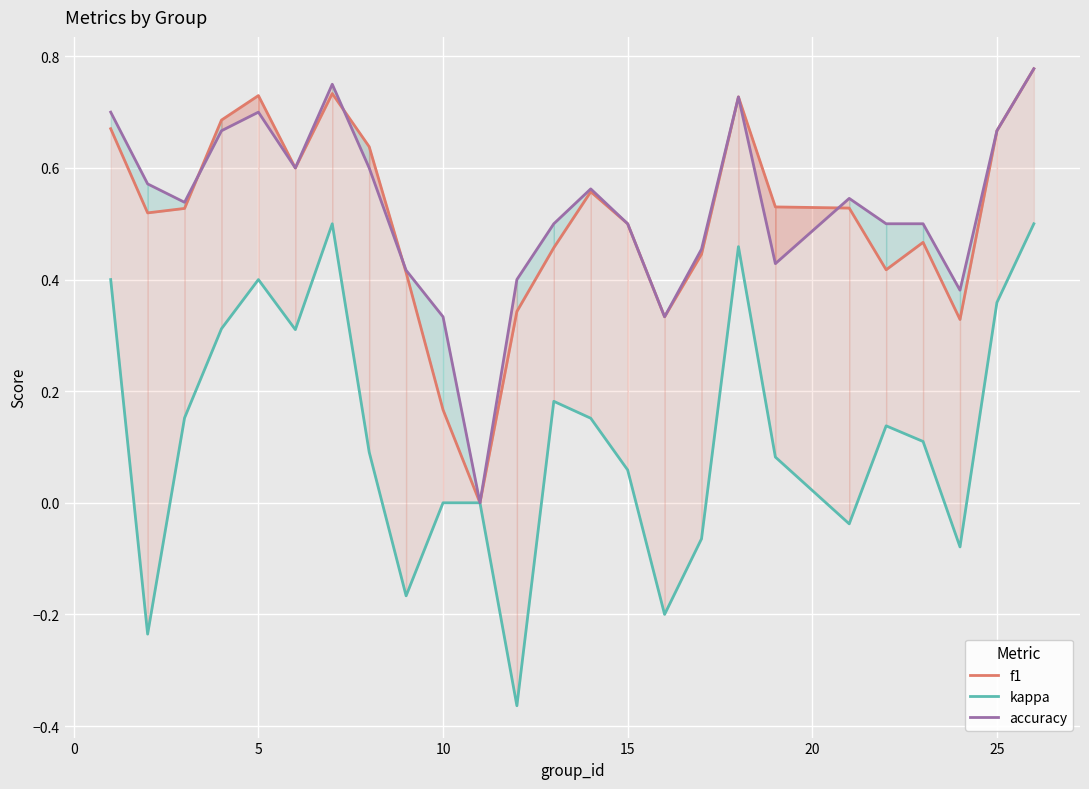

Which series has the widest spread of values?

kappa